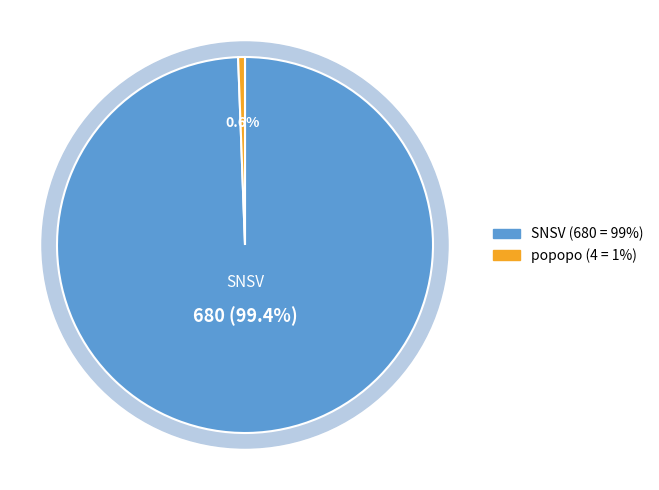

To the nearest percent, what percentage of the pie is popopo?

1%